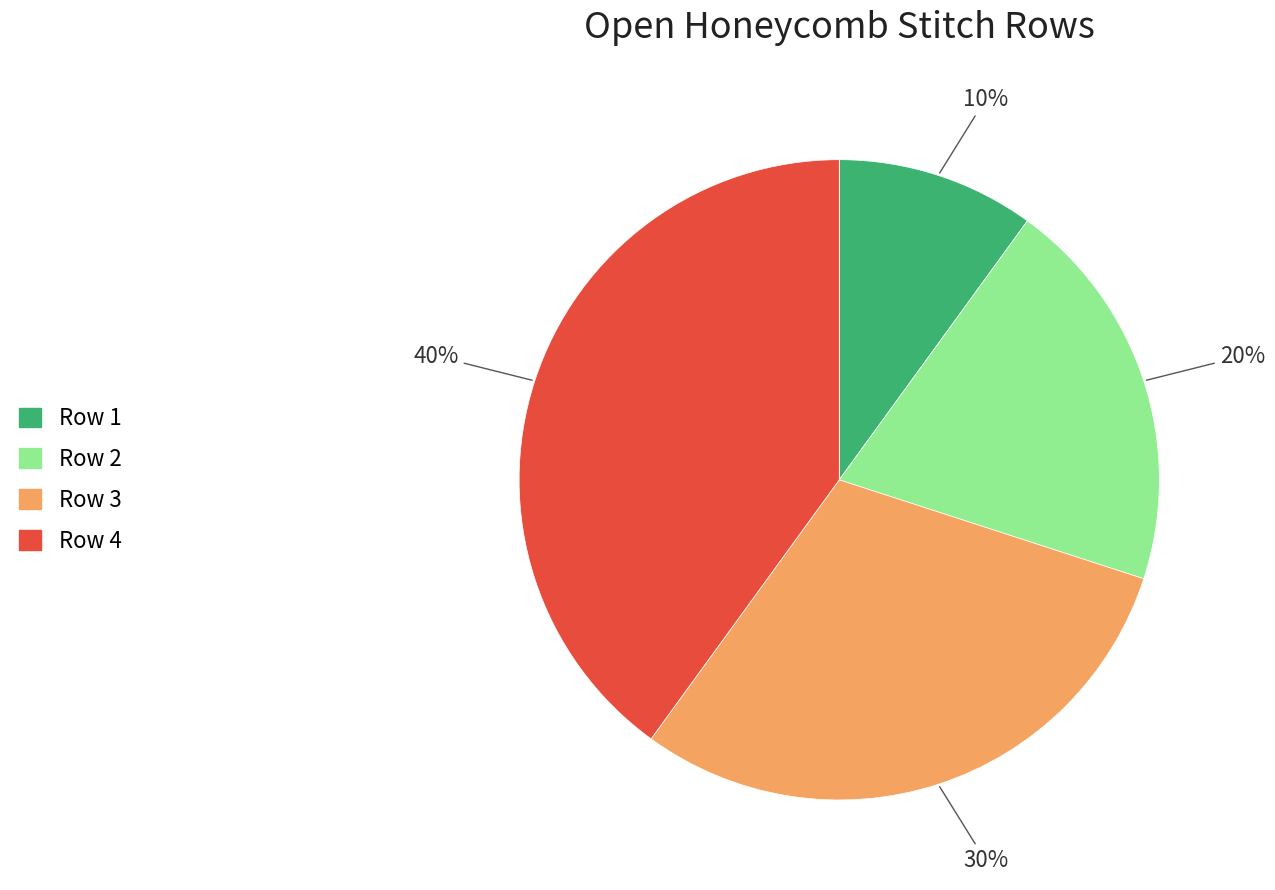

The Row 3 slice represents 15% of the pie. True or false?

False